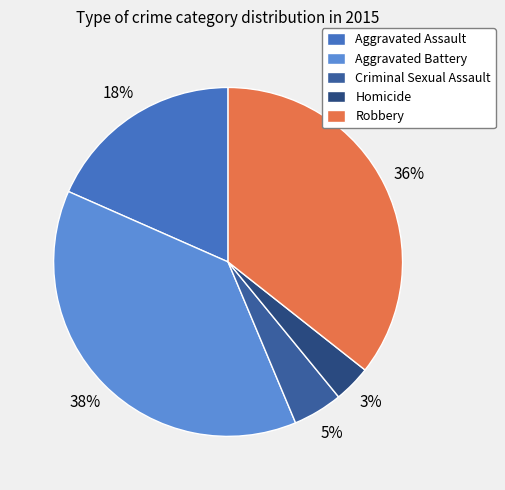

Which category has the smallest portion of the pie?

Homicide